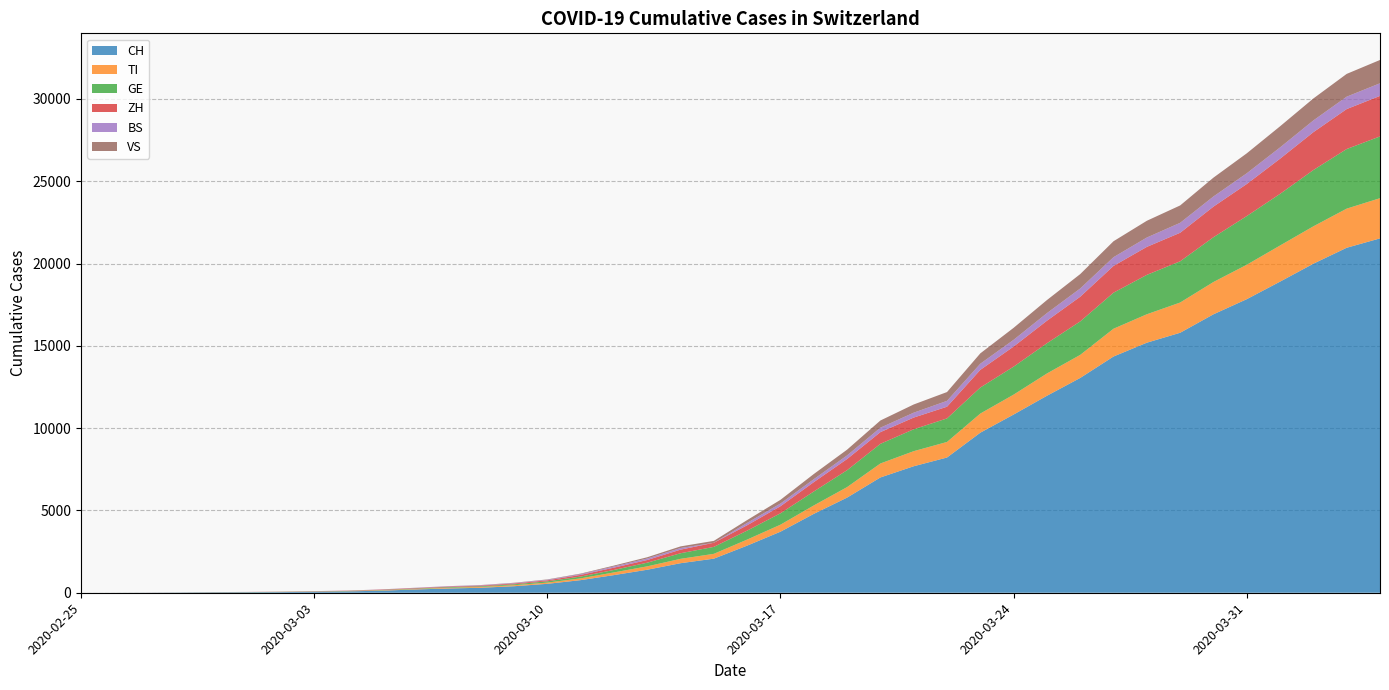

Reading right to left, list all the values displayed in this chart.

CH: 2020-04-04=21529	2020-04-03=20959	2020-04-02=19991	2020-04-01=18902	2020-03-31=17836	2020-03-30=16917	2020-03-29=15795	2020-03-28=15192	2020-03-27=14353	2020-03-26=13051	2020-03-25=11967	2020-03-24=10828	2020-03-23=9724	2020-03-22=8216	2020-03-21=7685	2020-03-20=7004	2020-03-19=5780	2020-03-18=4792	2020-03-17=3709	2020-03-16=2863	2020-03-15=2071	2020-03-14=1795	2020-03-13=1398	2020-03-12=1072	2020-03-11=766	2020-03-10=542	2020-03-09=396	2020-03-08=303	2020-03-07=257	2020-03-06=197	2020-03-05=125	2020-03-04=83	2020-03-03=59	2020-03-02=40	2020-03-01=29	2020-02-29=23	2020-02-28=13	2020-02-27=6	2020-02-26=2	2020-02-25=0
TI: 2020-04-04=2442	2020-04-03=2377	2020-04-02=2271	2020-04-01=2195	2020-03-31=2091	2020-03-30=1962	2020-03-29=1837	2020-03-28=1727	2020-03-27=1688	2020-03-26=1401	2020-03-25=1354	2020-03-24=1209	2020-03-23=1162	2020-03-22=945	2020-03-21=916	2020-03-20=849	2020-03-19=638	2020-03-18=511	2020-03-17=426	2020-03-16=368	2020-03-15=293	2020-03-14=265	2020-03-13=206	2020-03-12=163	2020-03-11=108	2020-03-10=75	2020-03-09=61	2020-03-08=49	2020-03-07=41	2020-03-06=28	2020-03-05=25	2020-03-04=13	2020-03-03=8	2020-03-02=4	2020-03-01=2	2020-02-29=2	2020-02-28=1	2020-02-27=1	2020-02-26=1	2020-02-25=0
GE: 2020-04-04=3753	2020-04-03=3621	2020-04-02=3420	2020-04-01=3137	2020-03-31=2958	2020-03-30=2721	2020-03-29=2505	2020-03-28=2393	2020-03-27=2190	2020-03-26=2033	2020-03-25=1837	2020-03-24=1699	2020-03-23=1582	2020-03-22=1430	2020-03-21=1331	2020-03-20=1194	2020-03-19=1027	2020-03-18=848	2020-03-17=692	2020-03-16=544	2020-03-15=423	2020-03-14=340	2020-03-13=222	2020-03-12=150	2020-03-11=109	2020-03-10=76	2020-03-09=56	2020-03-08=40	2020-03-07=38	2020-03-06=25	2020-03-05=17	2020-03-04=14	2020-03-03=13	2020-03-02=10	2020-03-01=9	2020-02-29=8	2020-02-28=4	2020-02-27=1	2020-02-26=1	2020-02-25=0
ZH: 2020-04-04=2461	2020-04-03=2428	2020-04-02=2300	2020-04-01=2136	2020-03-31=1947	2020-03-30=1859	2020-03-29=1733	2020-03-28=1701	2020-03-27=1627	2020-03-26=1500	2020-03-25=1368	2020-03-24=1221	2020-03-23=1073	2020-03-22=711	2020-03-21=711	2020-03-20=711	2020-03-19=679	2020-03-18=568	2020-03-17=429	2020-03-16=326	2020-03-15=250	2020-03-14=218	2020-03-13=163	2020-03-12=140	2020-03-11=101	2020-03-10=62	2020-03-09=49	2020-03-08=40	2020-03-07=34	2020-03-06=29	2020-03-05=23	2020-03-04=15	2020-03-03=13	2020-03-02=10	2020-03-01=7	2020-02-29=6	2020-02-28=2	2020-02-27=2	2020-02-26=0	2020-02-25=0
BS: 2020-04-04=767	2020-04-03=754	2020-04-02=714	2020-04-01=687	2020-03-31=653	2020-03-30=617	2020-03-29=605	2020-03-28=569	2020-03-27=530	2020-03-26=501	2020-03-25=462	2020-03-24=410	2020-03-23=374	2020-03-22=356	2020-03-21=297	2020-03-20=270	2020-03-19=220	2020-03-18=181	2020-03-17=164	2020-03-16=143	2020-03-15=0	2020-03-14=100	2020-03-13=92	2020-03-12=73	2020-03-11=49	2020-03-10=33	2020-03-09=28	2020-03-08=24	2020-03-07=21	2020-03-06=15	2020-03-05=8	2020-03-04=3	2020-03-03=3	2020-03-02=1	2020-03-01=1	2020-02-29=1	2020-02-28=1	2020-02-27=1	2020-02-26=0	2020-02-25=0
VS: 2020-04-04=1416	2020-04-03=1383	2020-04-02=1334	2020-04-01=1282	2020-03-31=1211	2020-03-30=1144	2020-03-29=1055	2020-03-28=1017	2020-03-27=968	2020-03-26=874	2020-03-25=793	2020-03-24=728	2020-03-23=628	2020-03-22=535	2020-03-21=498	2020-03-20=436	2020-03-19=349	2020-03-18=312	2020-03-17=225	2020-03-16=172	2020-03-15=115	2020-03-14=98	2020-03-13=76	2020-03-12=53	2020-03-11=30	2020-03-10=22	2020-03-09=17	2020-03-08=12	2020-03-07=7	2020-03-06=6	2020-03-05=5	2020-03-04=4	2020-03-03=3	2020-03-02=3	2020-03-01=2	2020-02-29=1	2020-02-28=1	2020-02-27=0	2020-02-26=0	2020-02-25=0